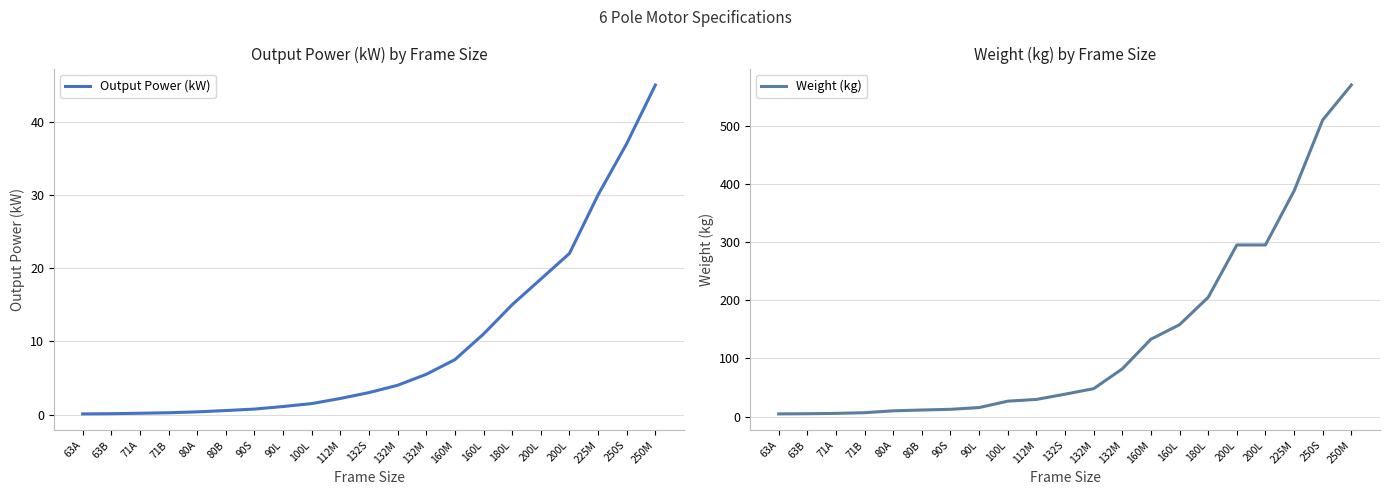

True or false: Output Power (kW) has a value of 0.0 at 63A.

False